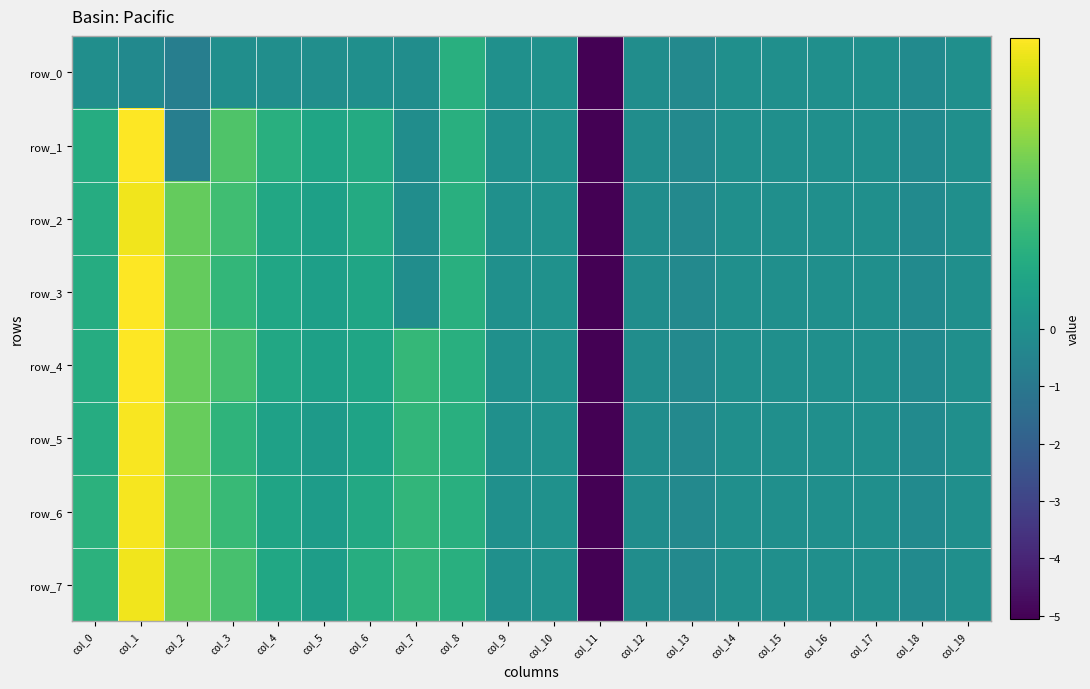

Reading right to left, what are all the values shown in this chart?

row_0: -0.0	-0.2	-0.0	-0.0	-0.0	-0.0	-0.3	-0.1	-5.1	0.0	0.0	0.2	-0.1	-0.0	-0.1	-0.1	-0.1	-0.7	-0.2	-0.1
row_1: -0.0	-0.2	-0.0	-0.0	-0.0	-0.0	-0.3	-0.1	-5.1	0.0	0.0	0.2	-0.1	0.2	0.2	0.2	0.4	-0.7	0.9	0.2
row_2: -0.0	-0.2	-0.0	-0.0	-0.0	-0.0	-0.3	-0.1	-5.1	0.0	0.0	0.2	-0.1	0.2	0.1	0.2	0.4	0.5	0.9	0.2
row_3: -0.0	-0.2	-0.0	-0.0	-0.0	-0.0	-0.3	-0.1	-5.1	0.0	0.0	0.2	-0.1	0.2	0.1	0.2	0.3	0.5	0.9	0.2
row_4: -0.0	-0.2	-0.0	-0.0	-0.0	-0.0	-0.3	-0.1	-5.1	0.0	0.0	0.2	0.3	0.2	0.1	0.2	0.4	0.5	0.9	0.2
row_5: -0.0	-0.2	-0.0	-0.0	-0.0	-0.0	-0.3	-0.1	-5.1	0.0	0.0	0.2	0.3	0.2	0.1	0.1	0.3	0.5	0.9	0.2
row_6: -0.0	-0.2	-0.0	-0.0	-0.0	-0.0	-0.3	-0.1	-5.1	0.0	0.0	0.2	0.3	0.2	0.1	0.2	0.3	0.5	0.9	0.3
row_7: -0.0	-0.2	-0.0	-0.0	-0.0	-0.0	-0.3	-0.1	-5.1	0.0	0.0	0.2	0.3	0.2	0.1	0.2	0.4	0.5	0.9	0.3